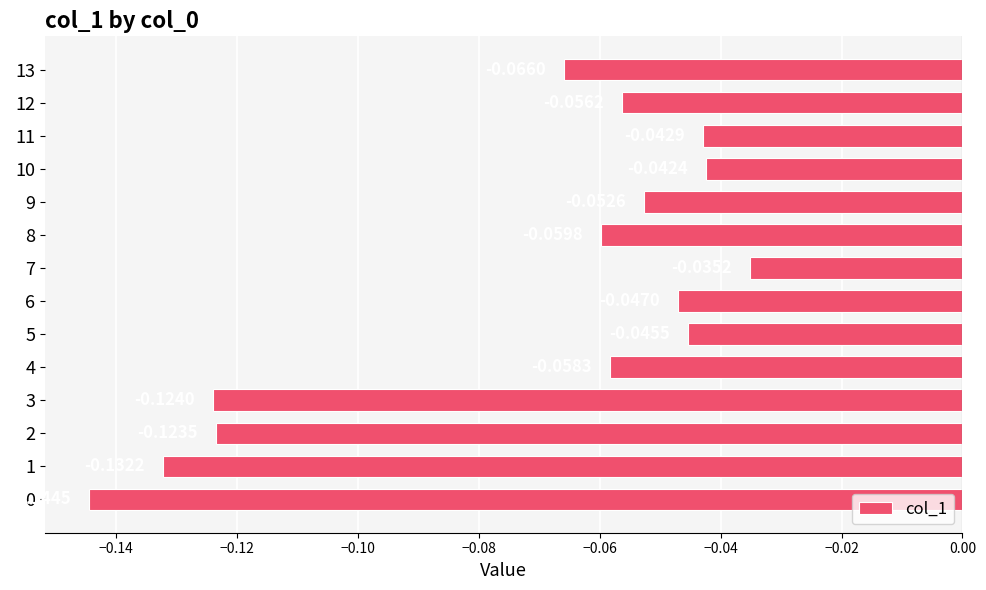

What is the sum of all values?

-1.0